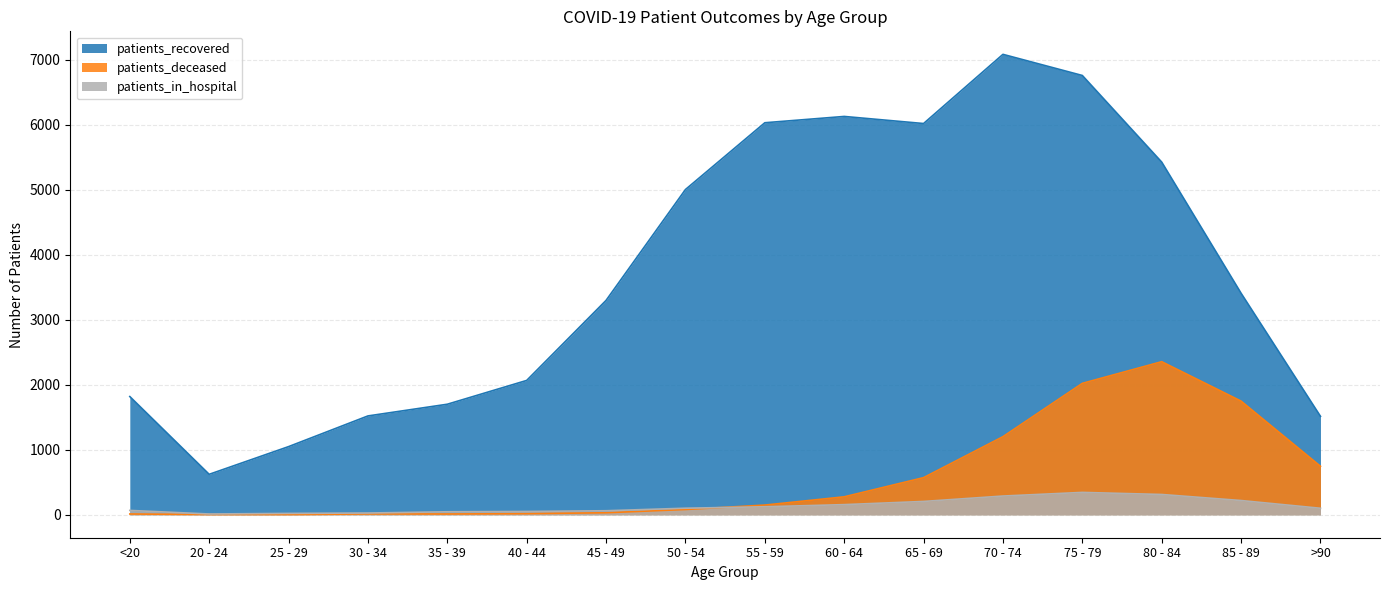

What is the difference between the second highest and minimum values in the patients_in_hospital series?

300